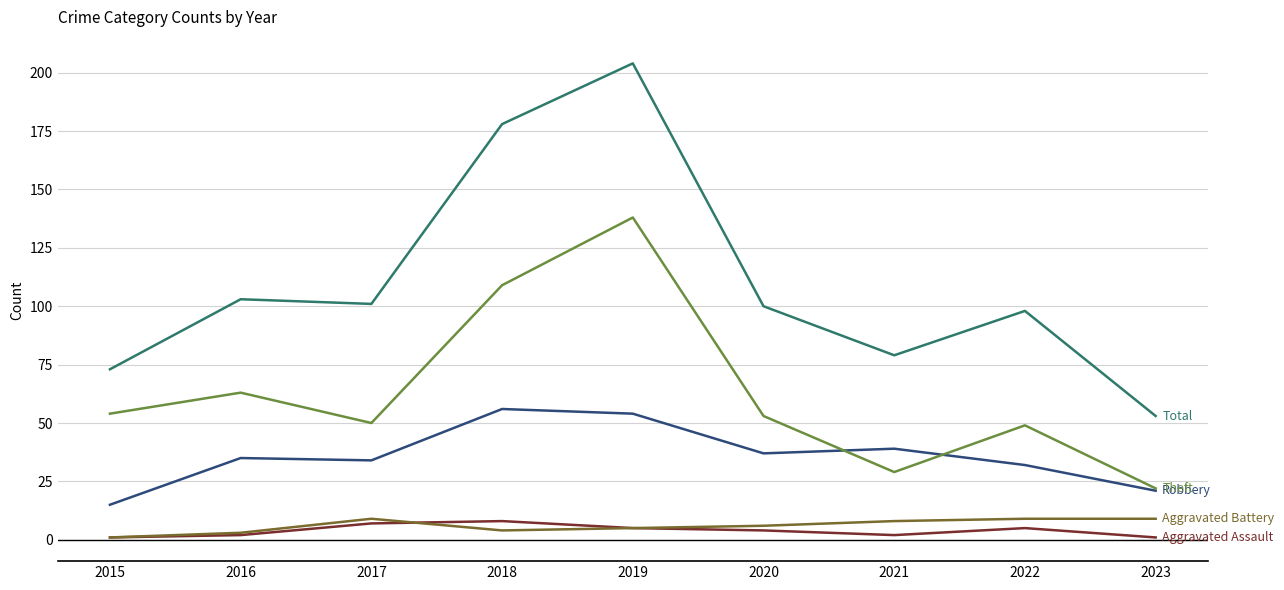

What is the spread (max minus min) of values at 2019?

199